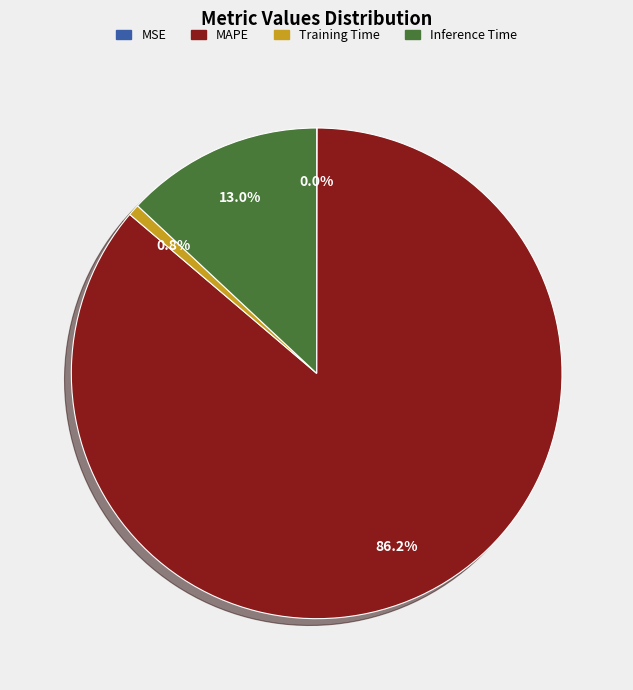

True or false: MAPE accounts for 86% of the total.

True